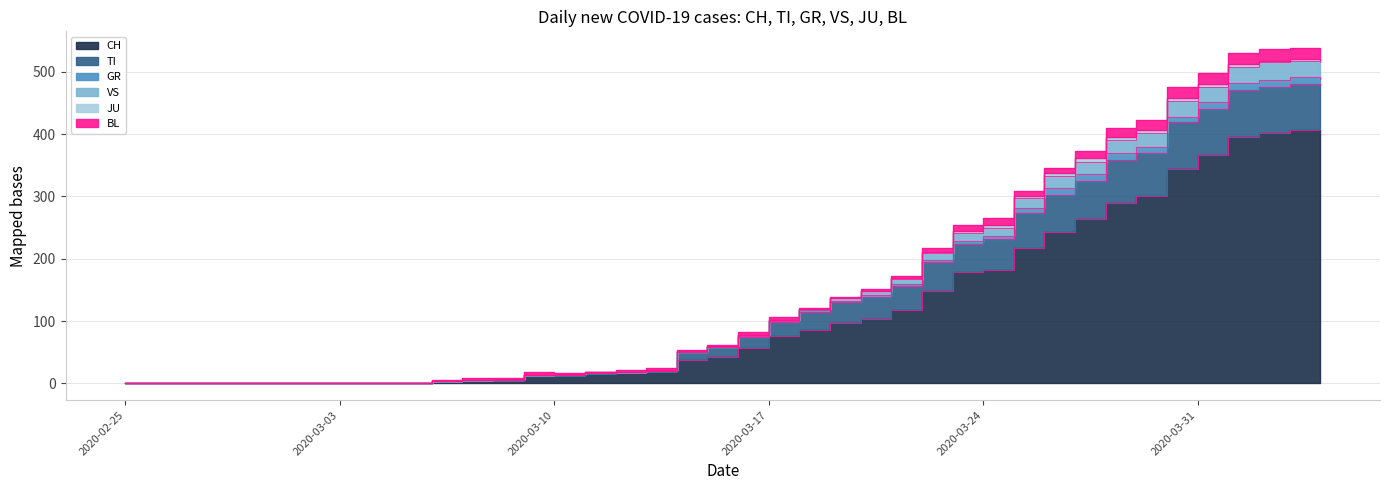

Which label corresponds to the smallest value in the chart?

2020-02-25